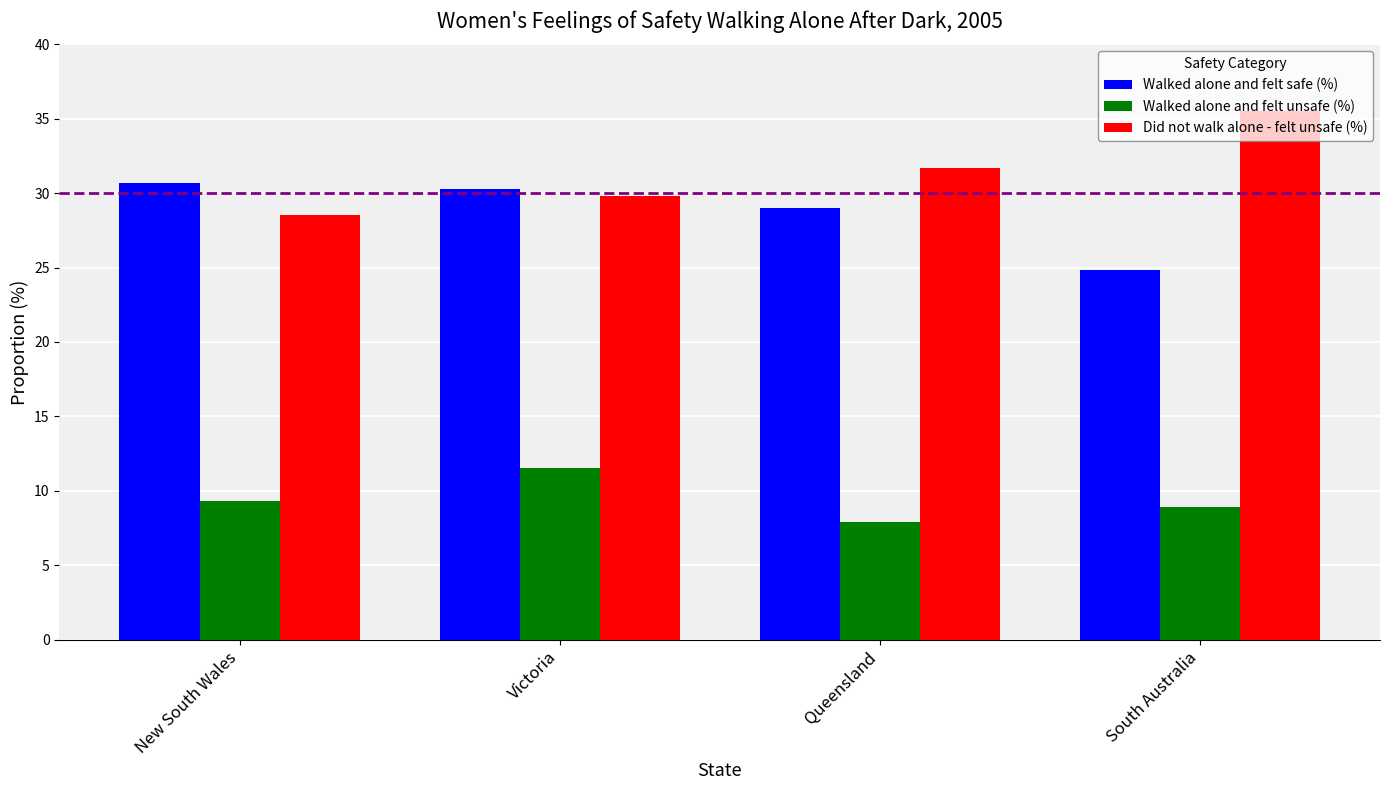

At which label is Did not walk alone - felt unsafe (%) closest to 32?

Queensland